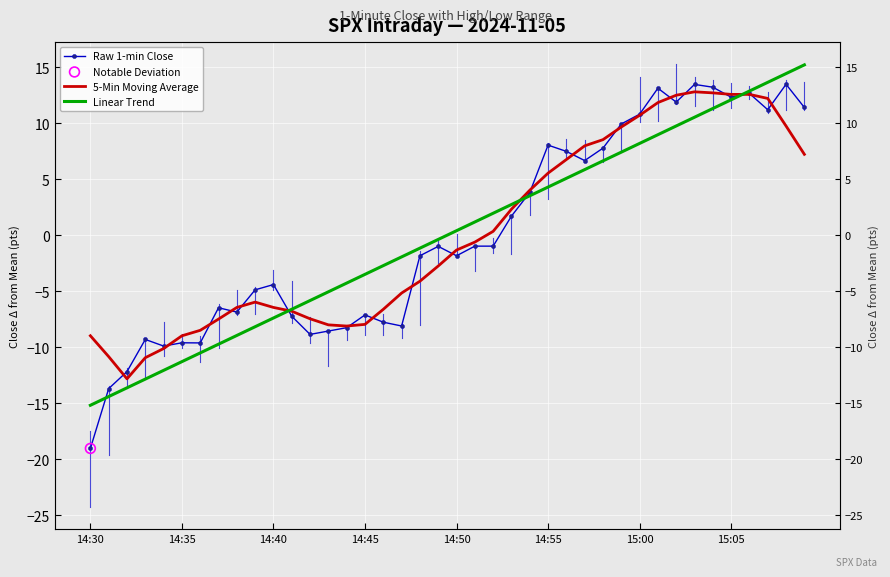

At which category is the sum across all series the highest?

36